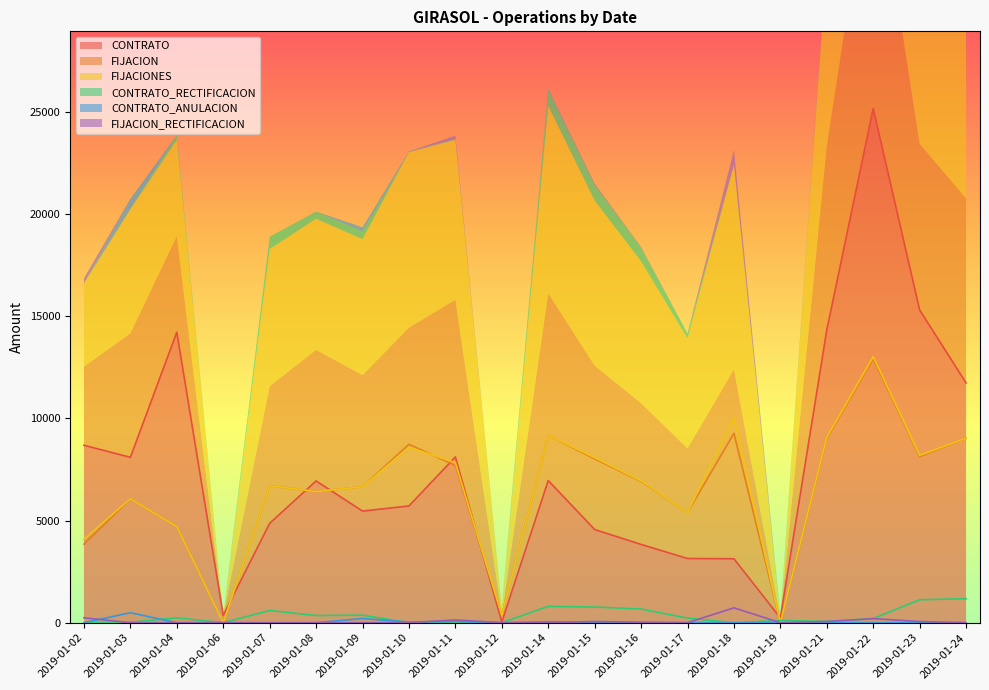

Reading left to right, list all the values displayed in this chart.

CONTRATO: 2019-01-02=8686.0	2019-01-03=8095.6	2019-01-04=14219.3	2019-01-06=362.6	2019-01-07=4865.6	2019-01-08=6939.6	2019-01-09=5463.8	2019-01-10=5715.6	2019-01-11=8113.3	2019-01-12=34.0	2019-01-14=6959.2	2019-01-15=4562.8	2019-01-16=3832.2	2019-01-17=3143.8	2019-01-18=3131.3	2019-01-19=234.7	2019-01-21=14328.2	2019-01-22=25170.1	2019-01-23=15306.8	2019-01-24=11737.1
FIJACION: 2019-01-02=3845.3	2019-01-03=6068.8	2019-01-04=4705.3	2019-01-06=0.0	2019-01-07=6712.6	2019-01-08=6417.1	2019-01-09=6656.0	2019-01-10=8728.4	2019-01-11=7695.9	2019-01-12=368.4	2019-01-14=9168.0	2019-01-15=8022.9	2019-01-16=6916.9	2019-01-17=5392.2	2019-01-18=9273.0	2019-01-19=0.0	2019-01-21=9011.4	2019-01-22=12921.4	2019-01-23=8131.9	2019-01-24=9032.8
FIJACIONES: 2019-01-02=4086.9	2019-01-03=6068.8	2019-01-04=4705.3	2019-01-06=0.0	2019-01-07=6712.6	2019-01-08=6417.1	2019-01-09=6656.0	2019-01-10=8593.4	2019-01-11=7832.2	2019-01-12=368.4	2019-01-14=9168.0	2019-01-15=8080.7	2019-01-16=6941.9	2019-01-17=5392.2	2019-01-18=10002.0	2019-01-19=0.0	2019-01-21=9071.4	2019-01-22=13021.4	2019-01-23=8191.9	2019-01-24=9032.8
CONTRATO_RECTIFICACION: 2019-01-02=0.0	2019-01-03=28.0	2019-01-04=240.0	2019-01-06=0.0	2019-01-07=599.1	2019-01-08=352.0	2019-01-09=370.0	2019-01-10=0.0	2019-01-11=0.0	2019-01-12=0.0	2019-01-14=800.0	2019-01-15=768.0	2019-01-16=670.0	2019-01-17=225.0	2019-01-18=0.0	2019-01-19=112.8	2019-01-21=60.0	2019-01-22=203.0	2019-01-23=1124.5	2019-01-24=1177.5
CONTRATO_ANULACION: 2019-01-02=0.0	2019-01-03=490.0	2019-01-04=0.0	2019-01-06=0.0	2019-01-07=0.0	2019-01-08=0.0	2019-01-09=207.0	2019-01-10=29.7	2019-01-11=60.0	2019-01-12=0.0	2019-01-14=50.0	2019-01-15=0.0	2019-01-16=0.0	2019-01-17=0.0	2019-01-18=0.0	2019-01-19=0.0	2019-01-21=0.0	2019-01-22=0.0	2019-01-23=0.0	2019-01-24=0.0
FIJACION_RECTIFICACION: 2019-01-02=241.6	2019-01-03=0.0	2019-01-04=0.0	2019-01-06=0.0	2019-01-07=0.0	2019-01-08=0.0	2019-01-09=0.0	2019-01-10=0.0	2019-01-11=136.3	2019-01-12=0.0	2019-01-14=0.0	2019-01-15=57.8	2019-01-16=24.9	2019-01-17=0.0	2019-01-18=729.0	2019-01-19=0.0	2019-01-21=60.0	2019-01-22=200.0	2019-01-23=60.0	2019-01-24=0.0